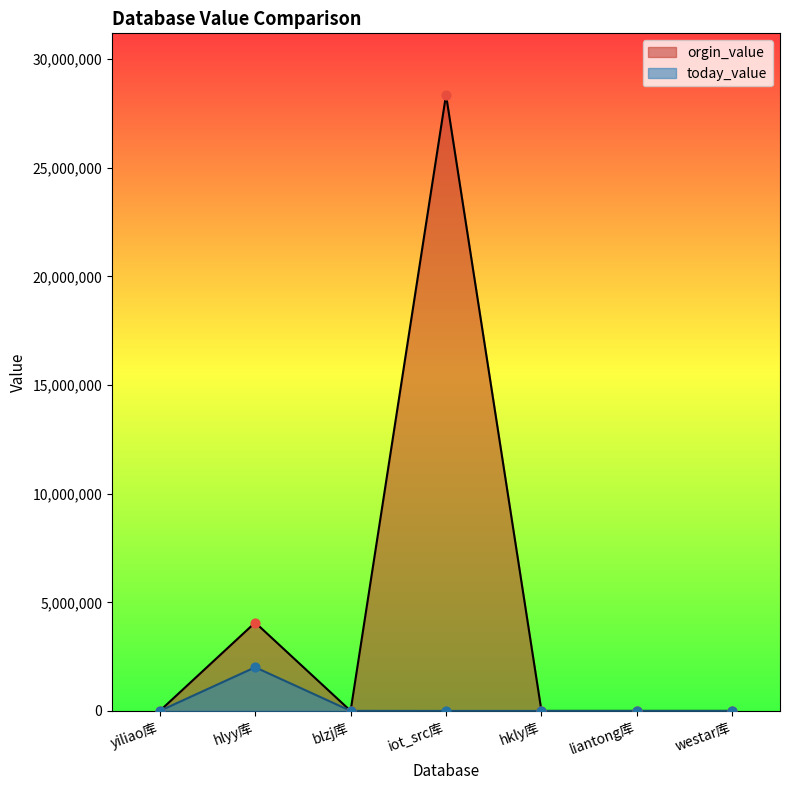

Which series has the largest total across all categories?

orgin_value